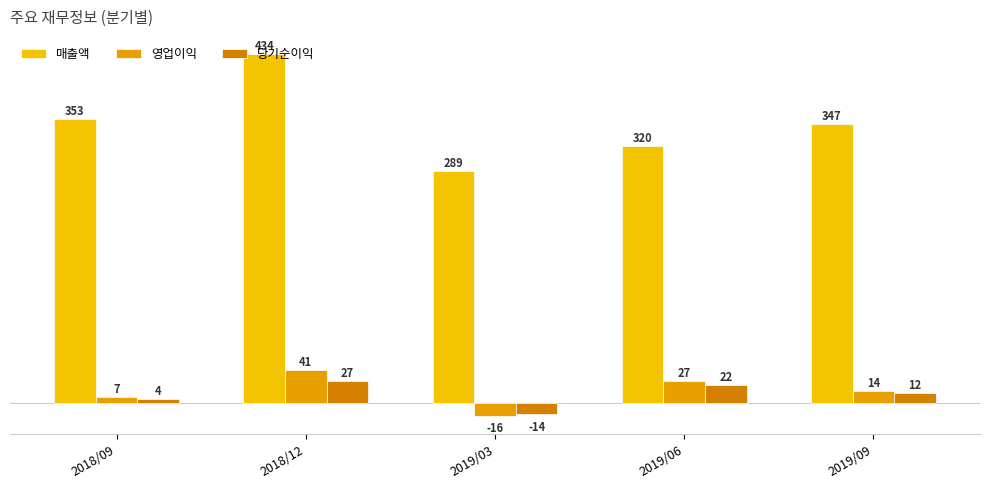

What is the difference between the 영업이익 values at 2019/06 and 2018/12?

14